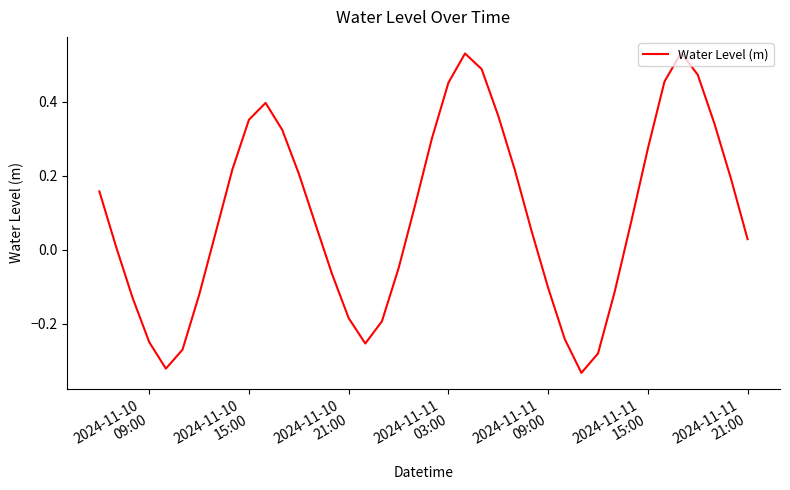

Does the chart have visible grid lines?

No